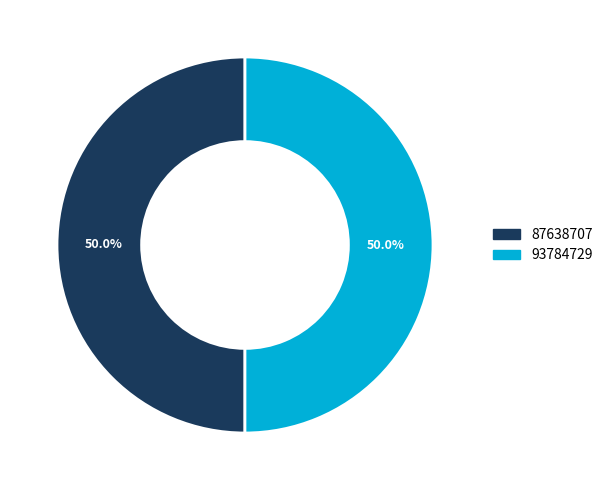

To the nearest percent, what portion does 93784729 represent?

50%